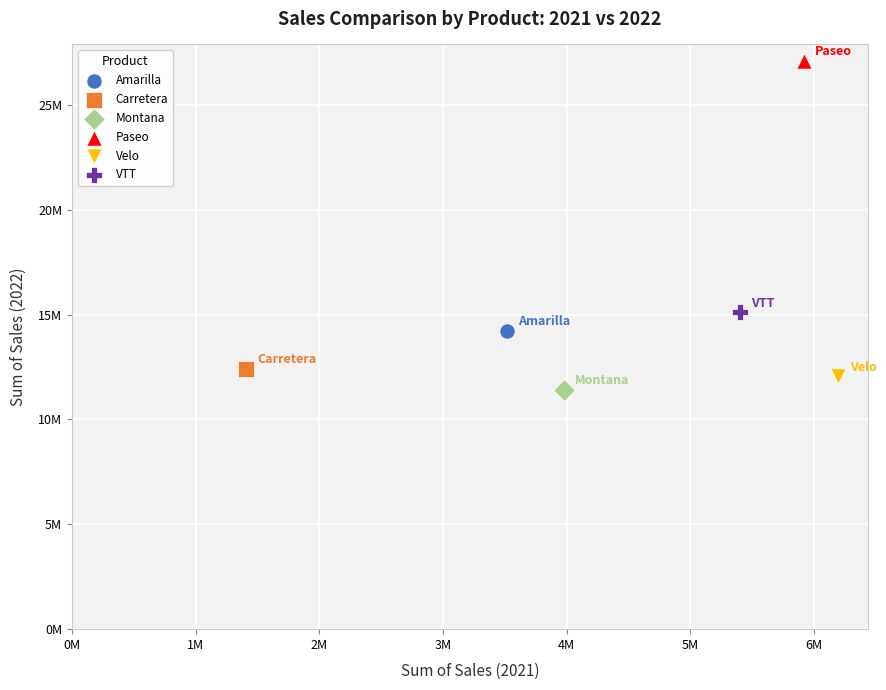

What are all the series names shown in the legend?

Amarilla, Carretera, Montana, Paseo, Velo, VTT